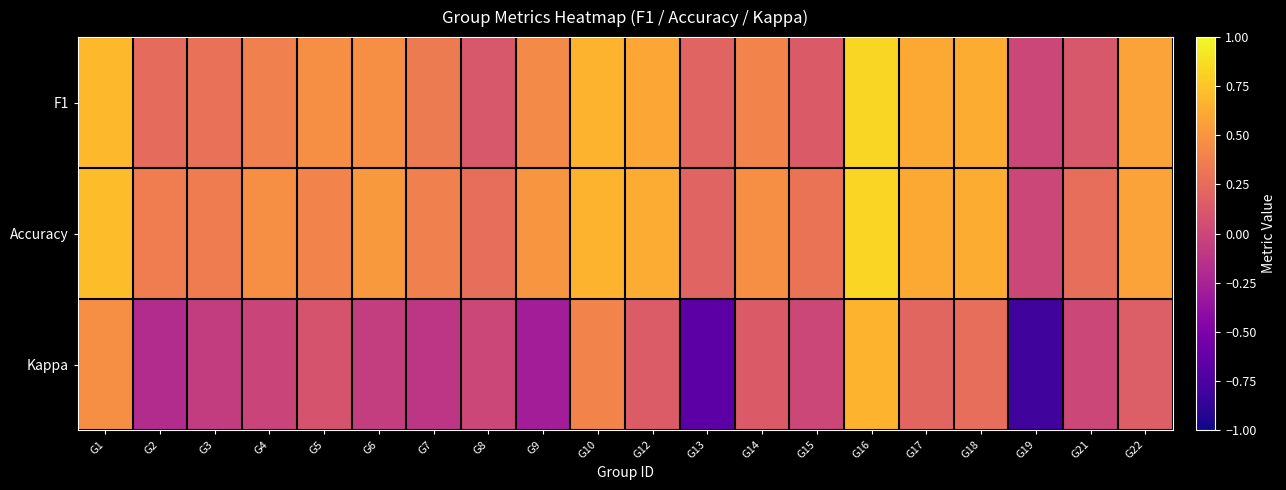

At which category is the sum across all series the highest?

G16